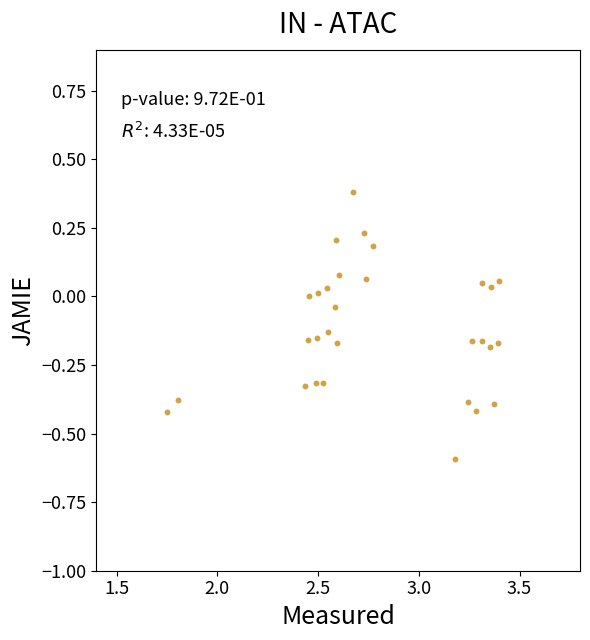

What is the range of X values (max minus min)?

1.6